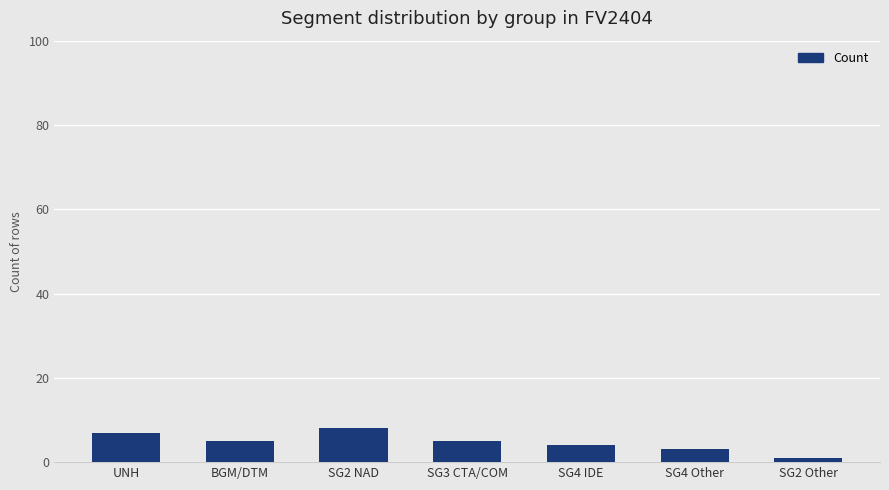

What is the average value?

5